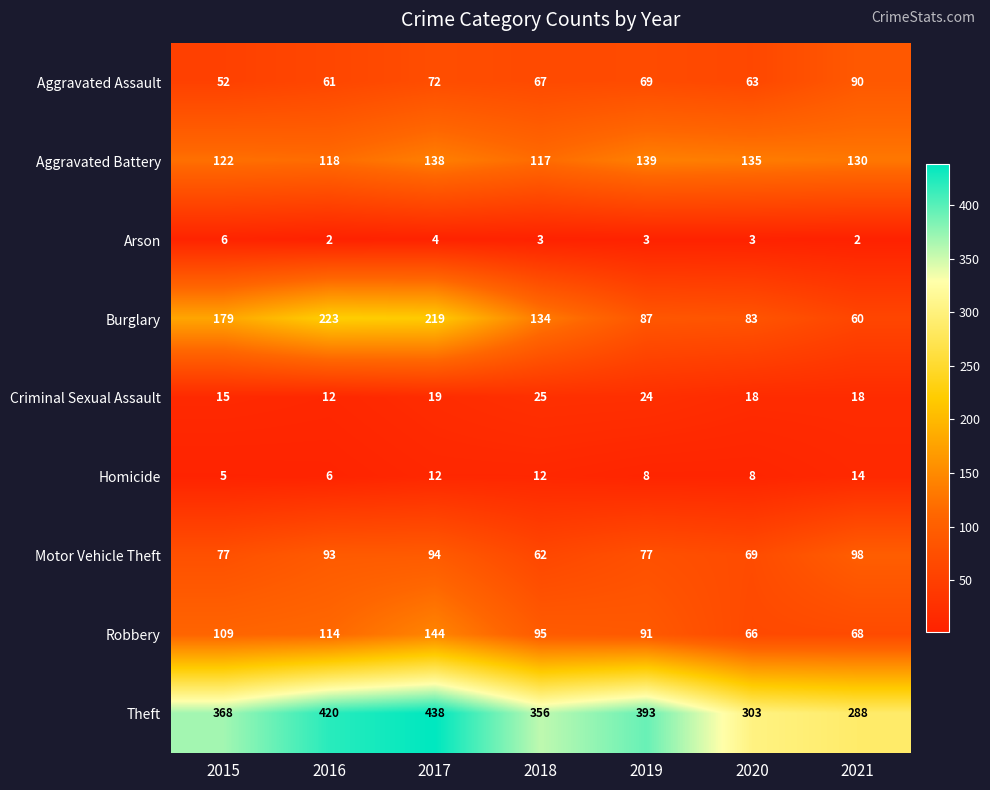

Count the number of categories in the chart.

7